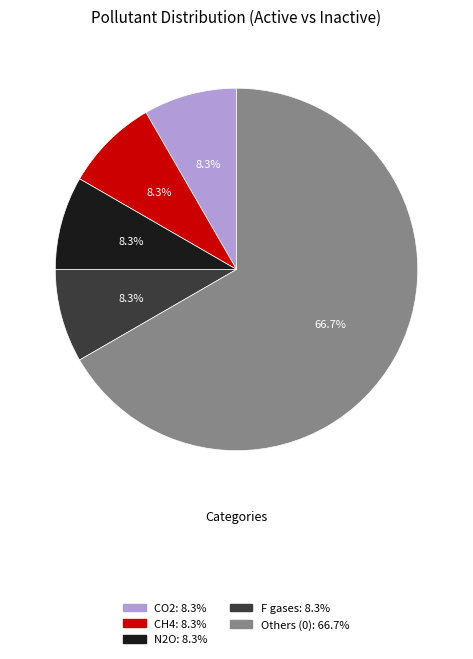

How many slices are in this pie chart?

5